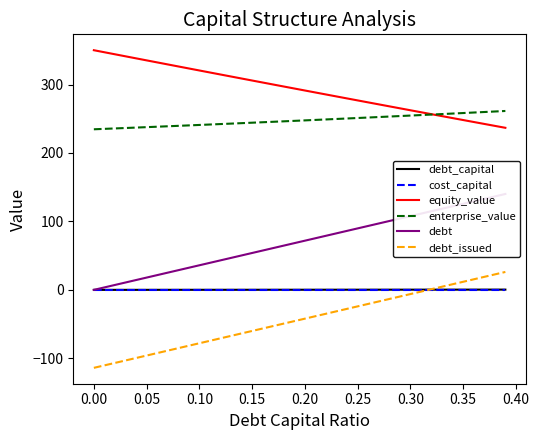

What is the smallest value displayed?

-113.9